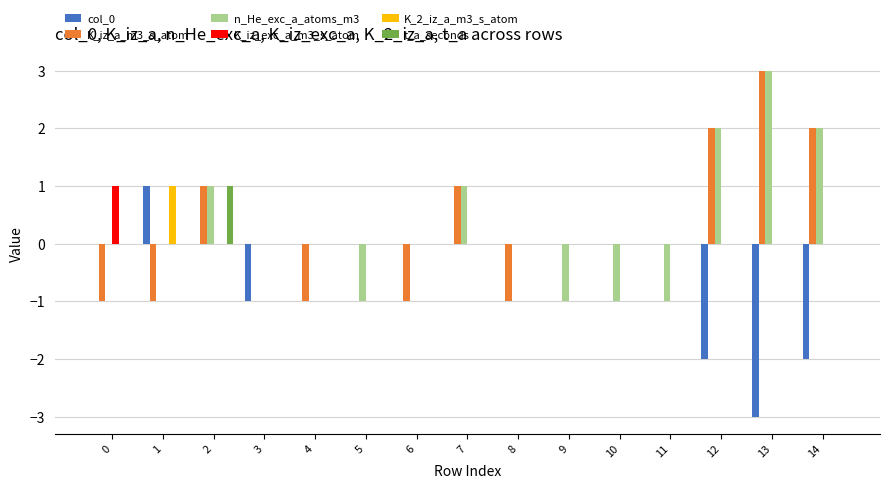

What is the maximum value shown in the chart?

3